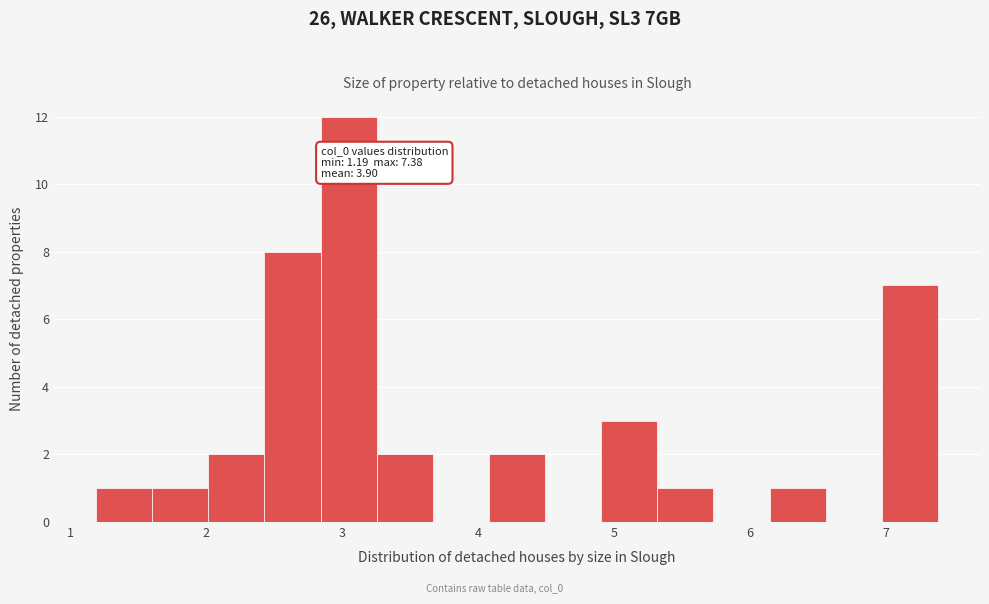

Which range on the x-axis has the tallest bar?

2.8 to 3.3